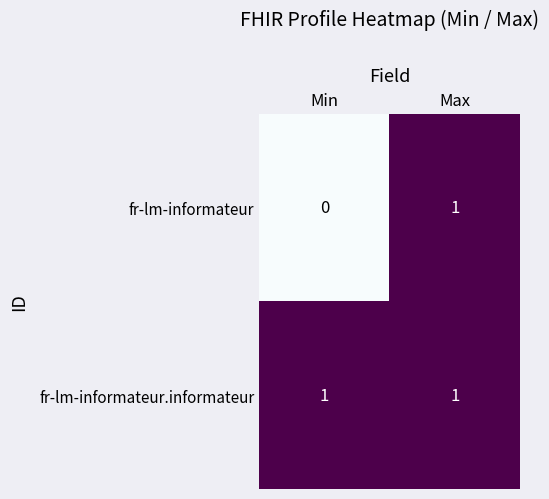

Which category has the lowest value across all series?

Min